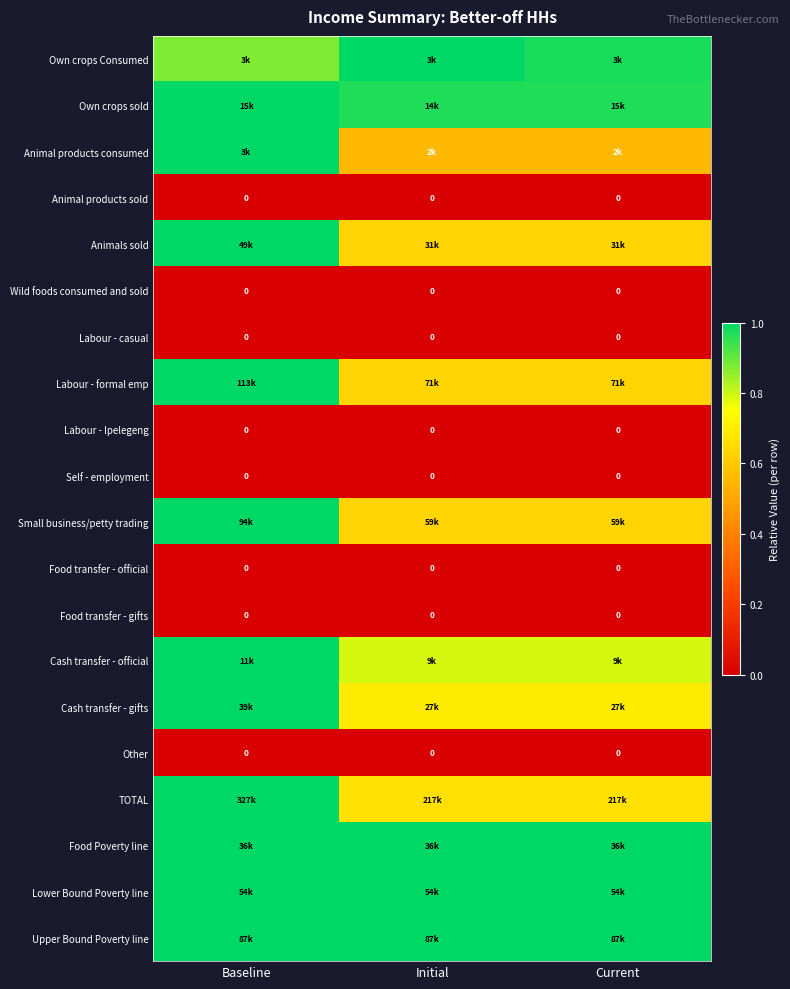

At which category does the chart reach its minimum across all series?

Baseline